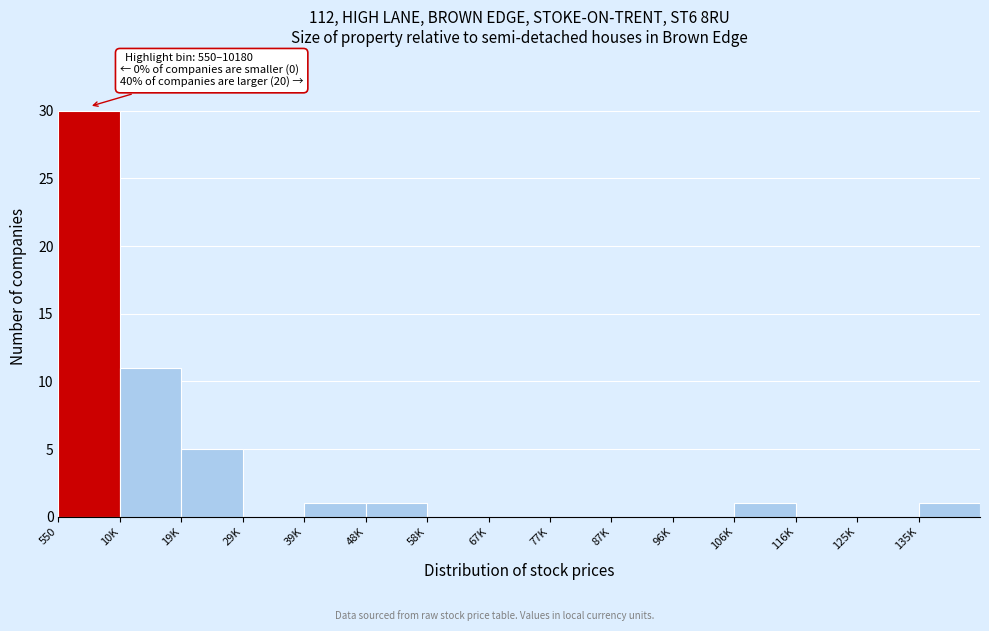

Reading left to right, transcribe all the data shown in this chart.

550=30	10K=11	19K=5	29K=0	39K=1	48K=1	58K=0	67K=0	77K=0	87K=0	96K=0	106K=1	116K=0	125K=0	135K=1